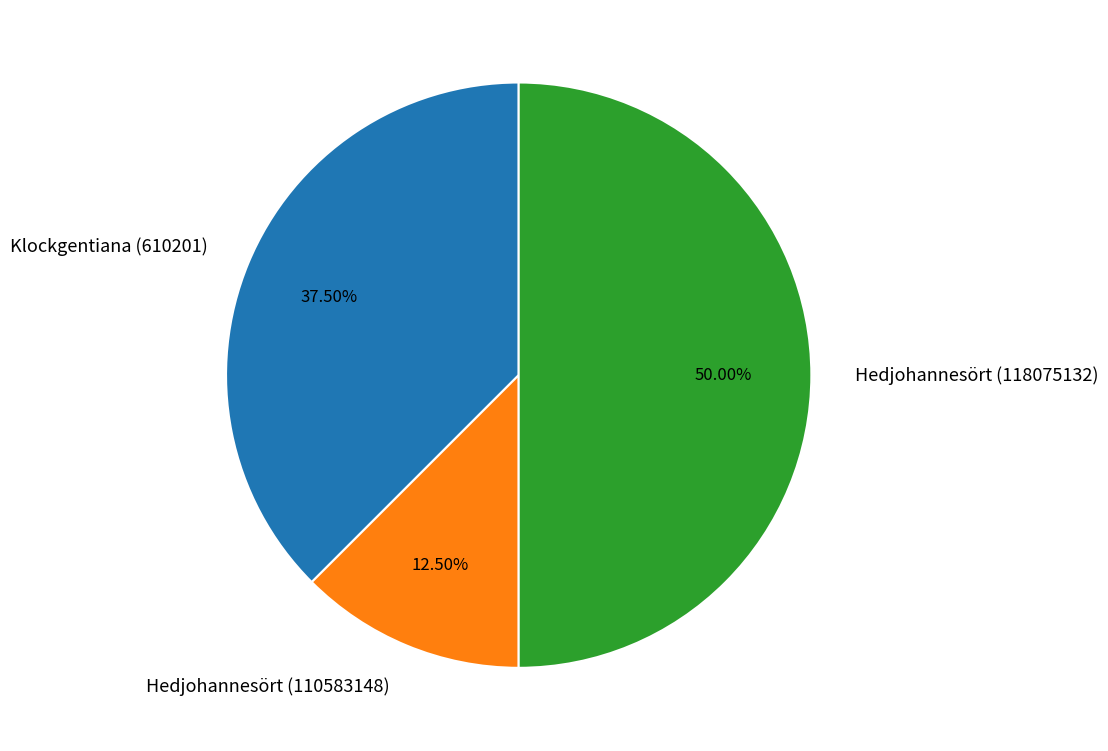

Is Klockgentiana (610201) the majority of the pie?

No